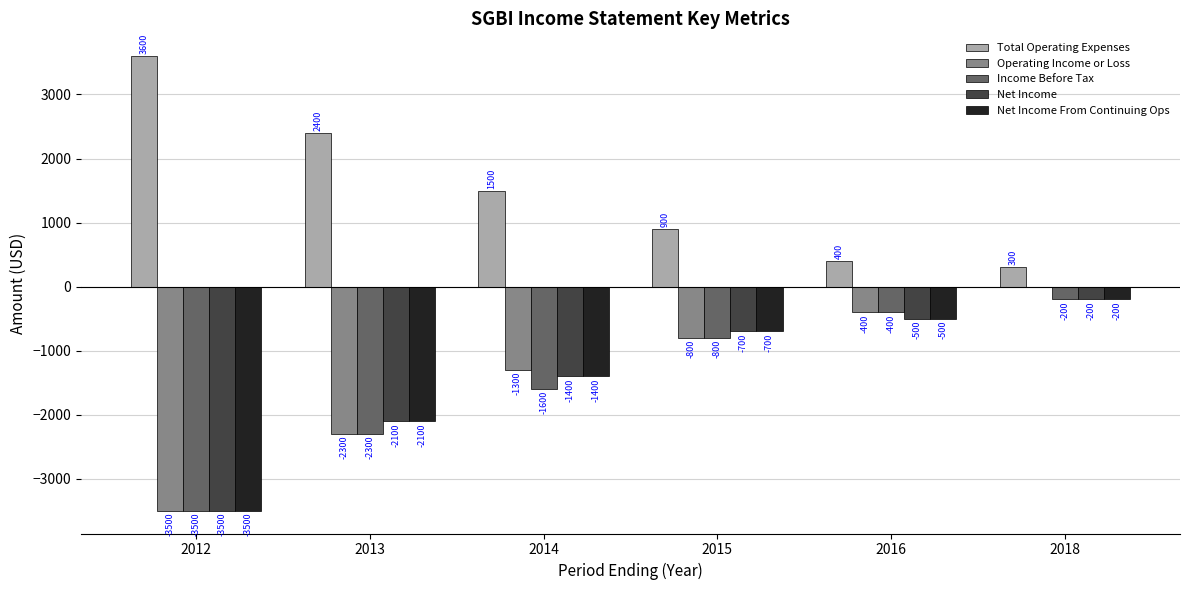

What is the greatest value displayed?

3600